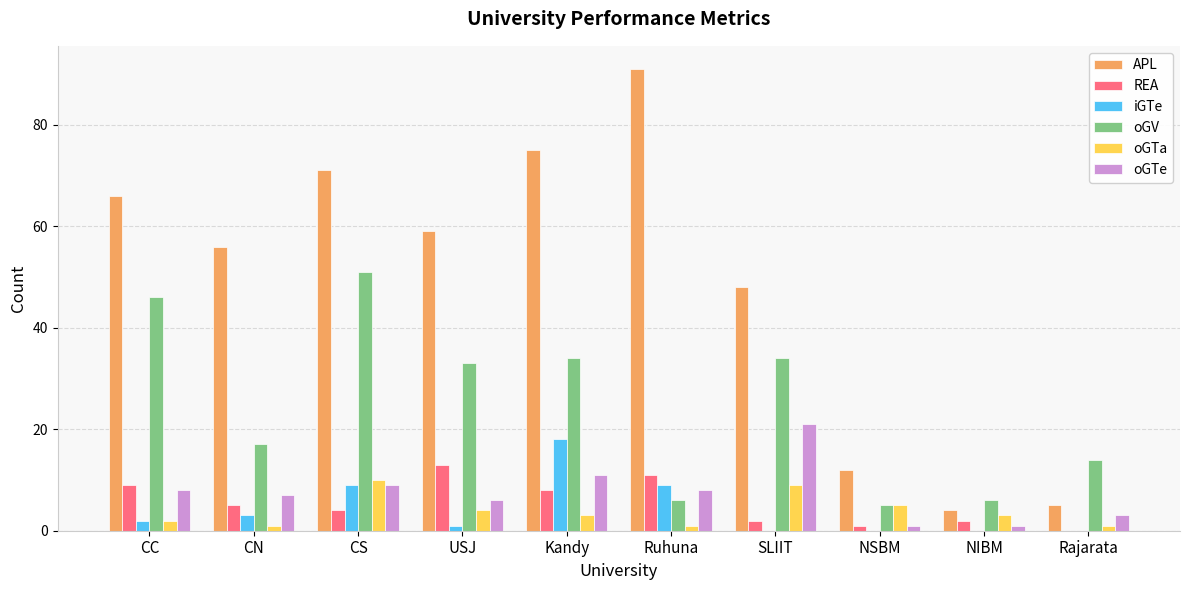

Where is oGTa nearest to the value 5?

NSBM